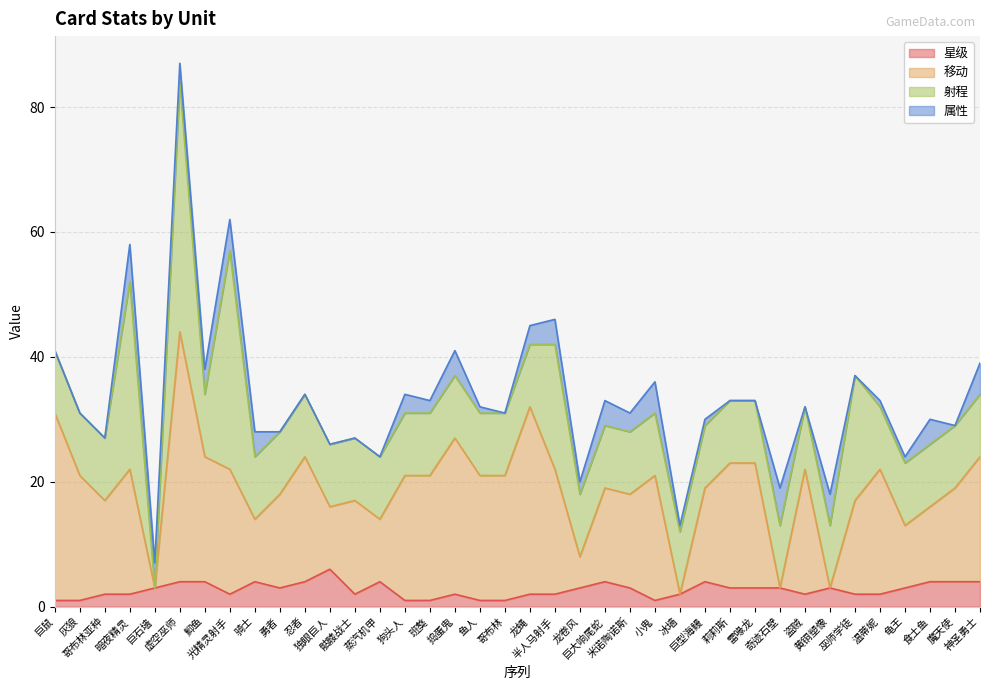

True or false: 移动 and 星级 cross at least once.

False